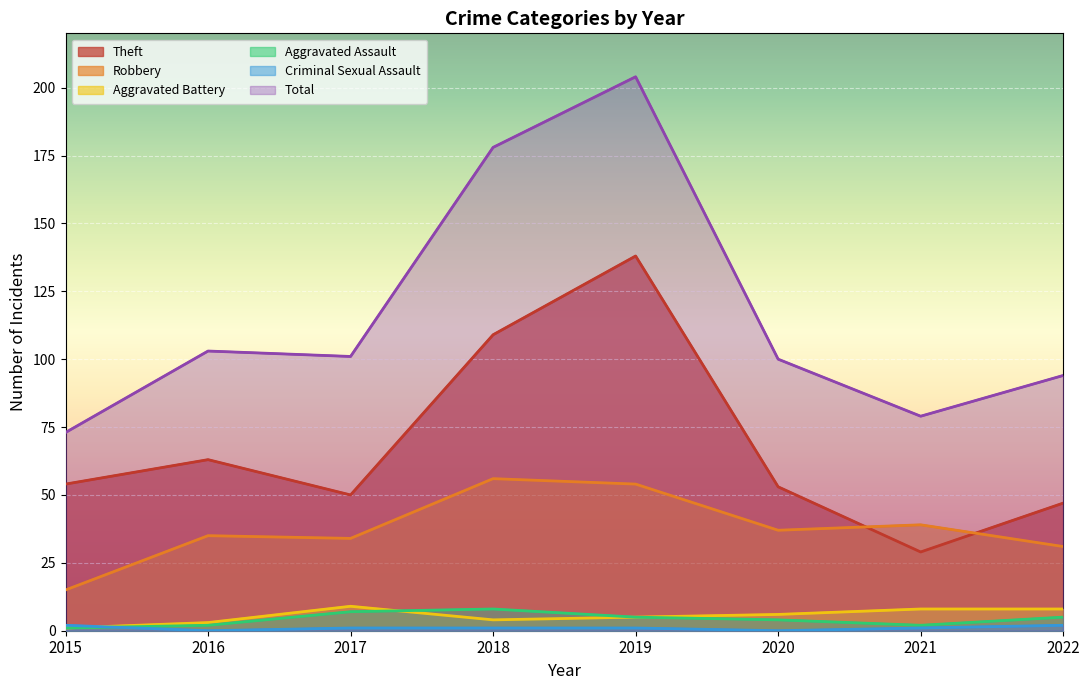

What is the highest value of the Aggravated Assault series?

8